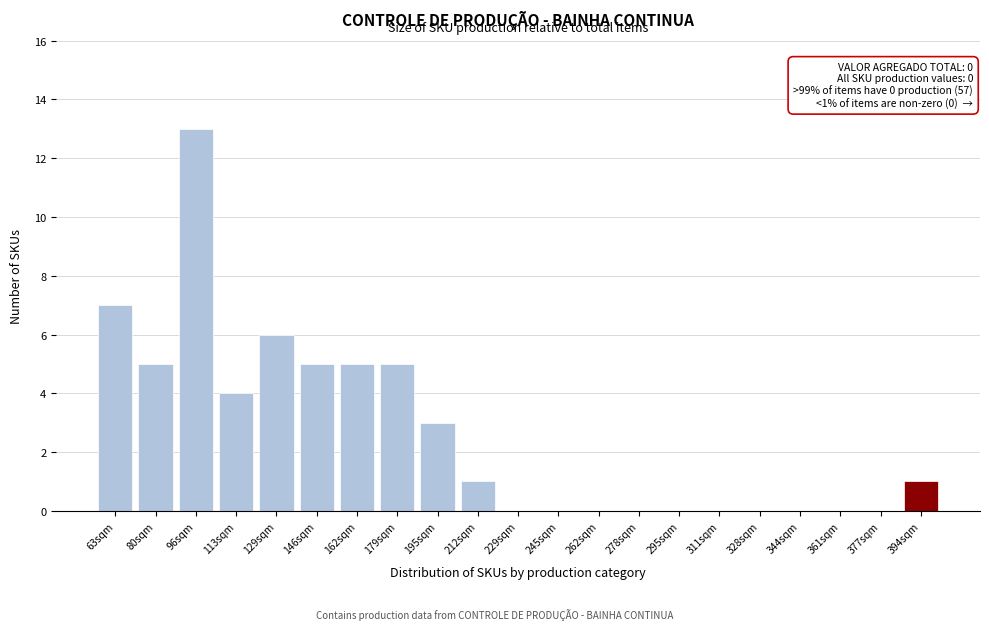

Reading right to left, what are all the values shown in this chart?

394sqm=1	377sqm=0	361sqm=0	344sqm=0	328sqm=0	311sqm=0	295sqm=0	278sqm=0	262sqm=0	245sqm=0	229sqm=0	212sqm=1	195sqm=3	179sqm=5	162sqm=5	146sqm=5	129sqm=6	113sqm=4	96sqm=13	80sqm=5	63sqm=7